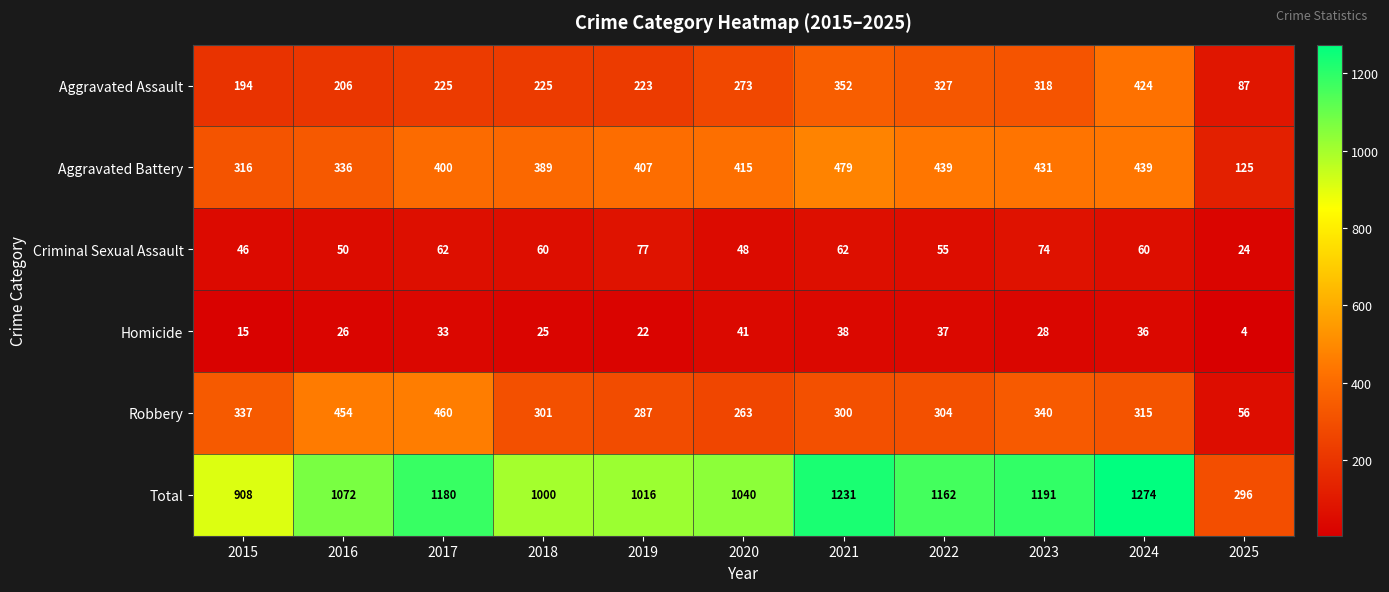

At which category is the sum across all series the highest?

2024